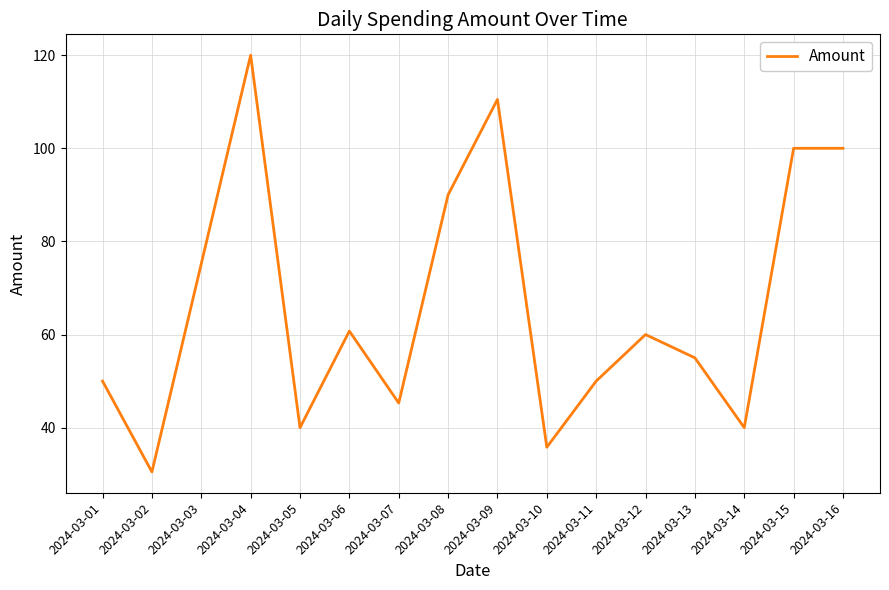

Approximately how many times larger is the value at 2024-03-16 compared to 2024-03-06?

1.6